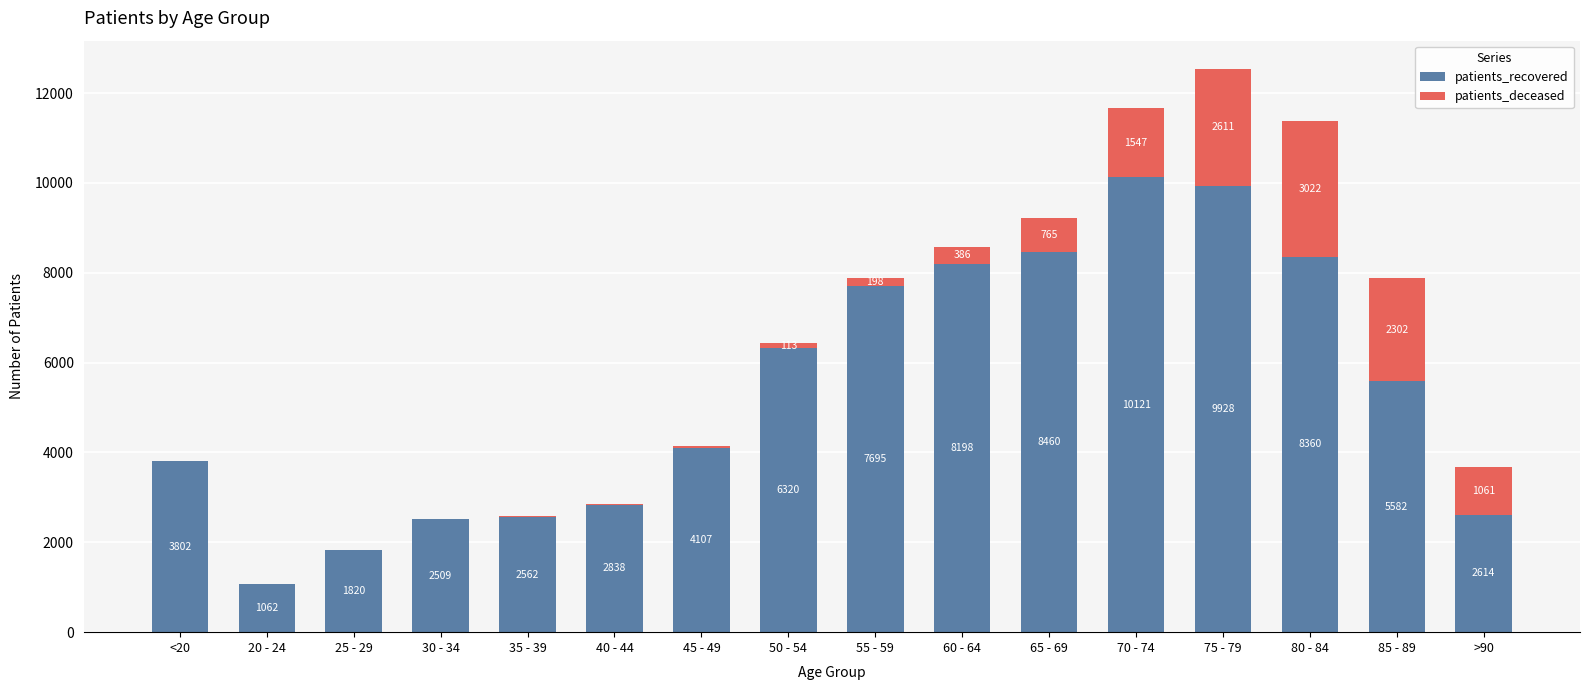

What is the total value across all series at >90?

3675